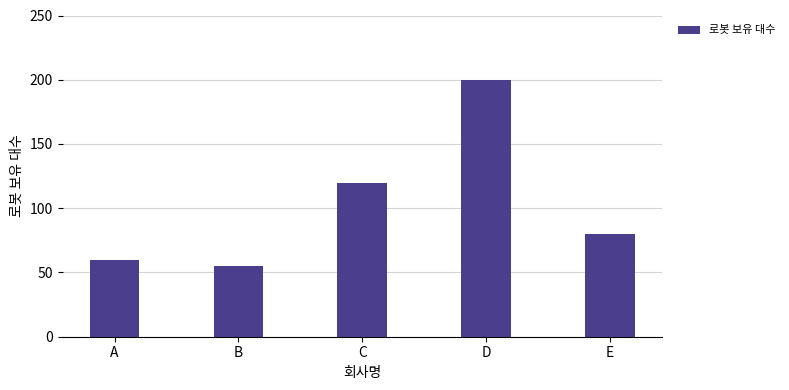

What is the difference between the maximum and minimum values?

145